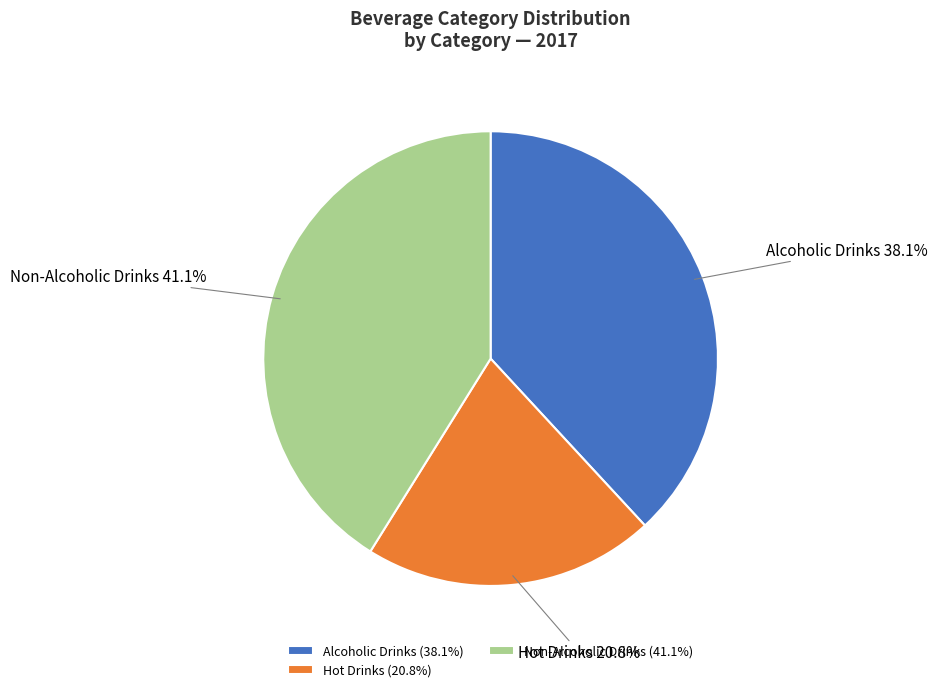

Does Non-Alcoholic Drinks account for over 50% of the chart?

No